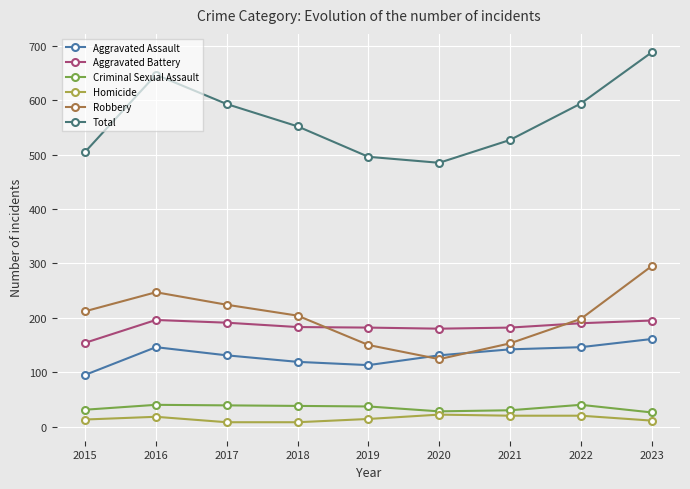

The value of Aggravated Battery at 2020 is 121. True or false?

False